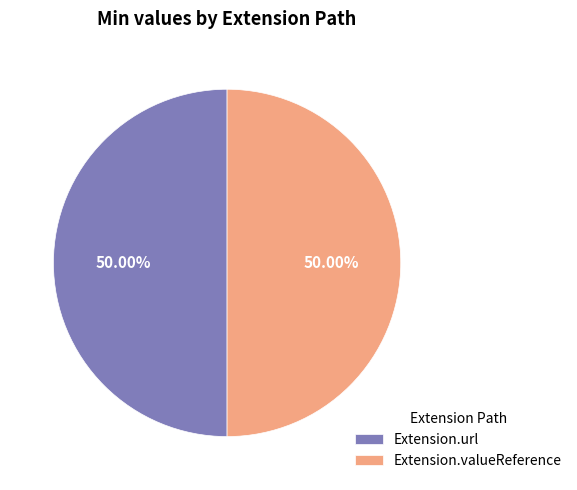

Is the sum of Extension.url and Extension.valueReference greater than half?

Yes